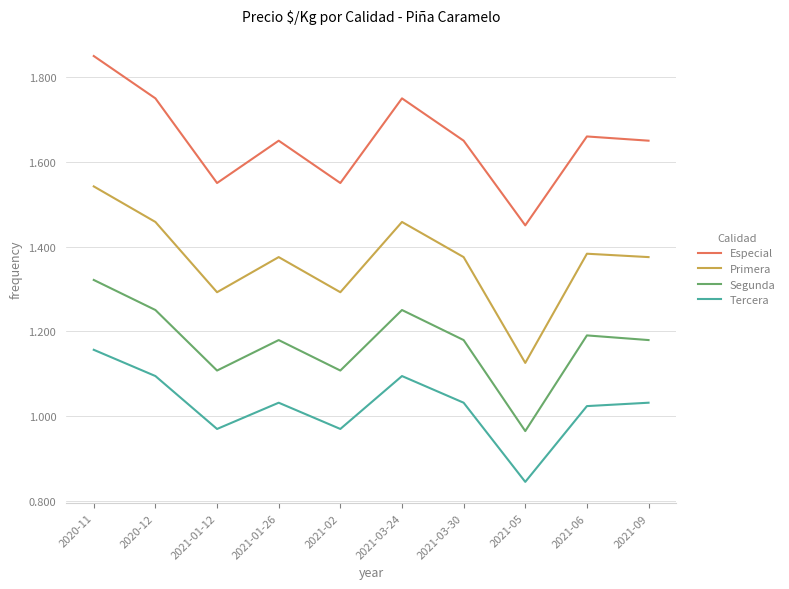

Is the value of Segunda at 2021-05 greater than the value of Primera at 2021-01-26?

No